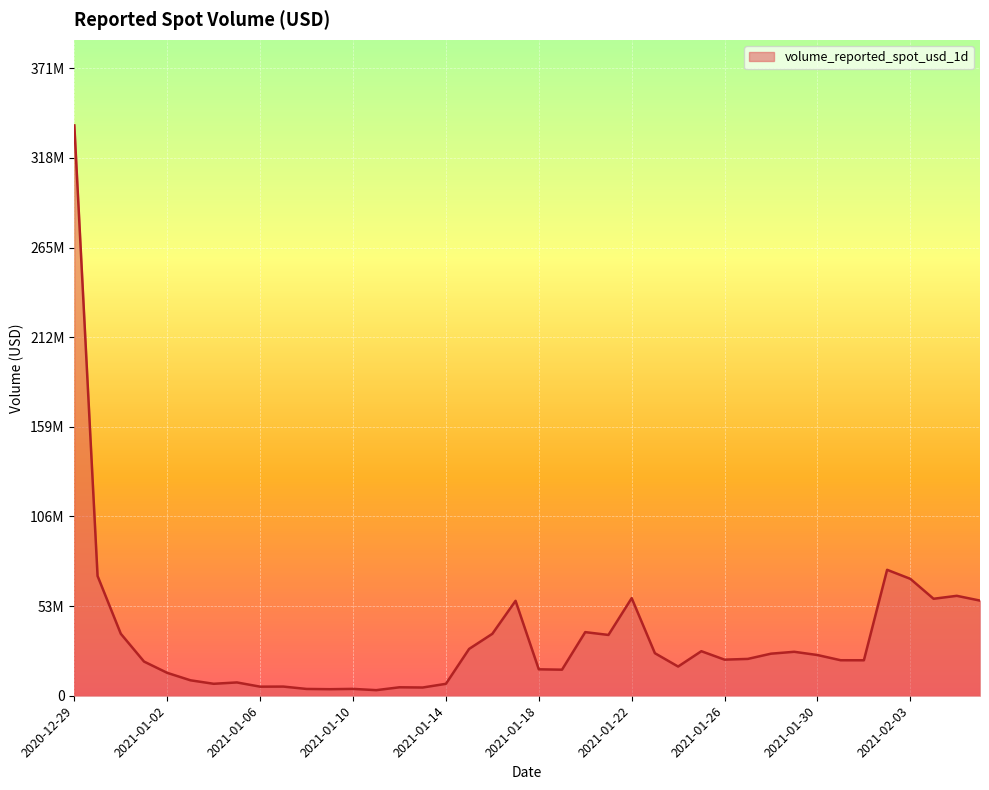

Which category has the lowest value across all series?

2021-01-11